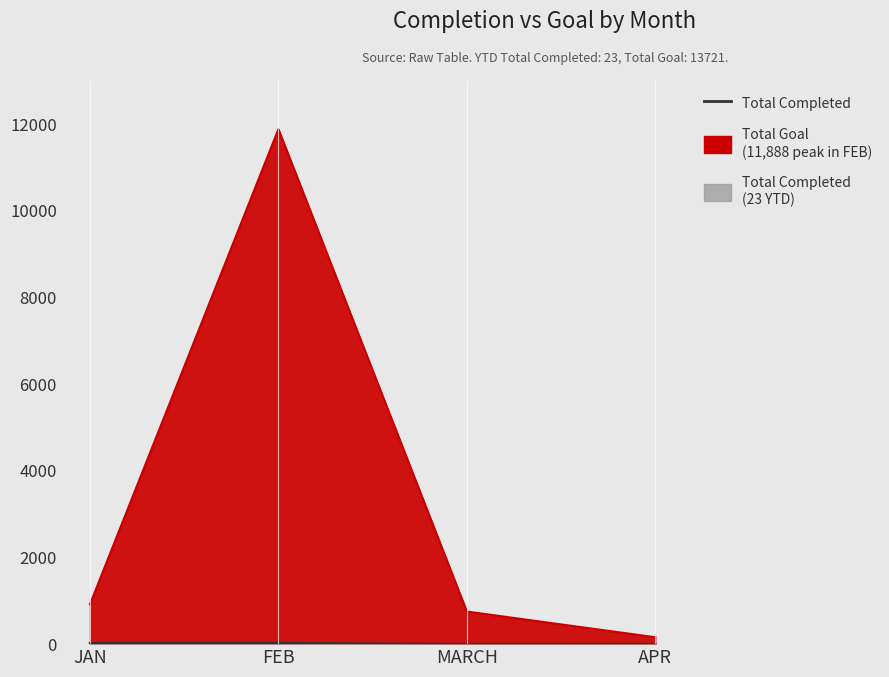

What is the average value of the Total Completed series?

12